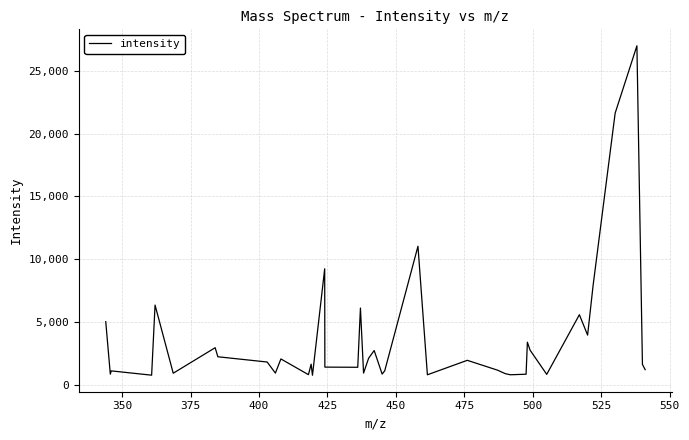

How many lines are shown in the chart?

1